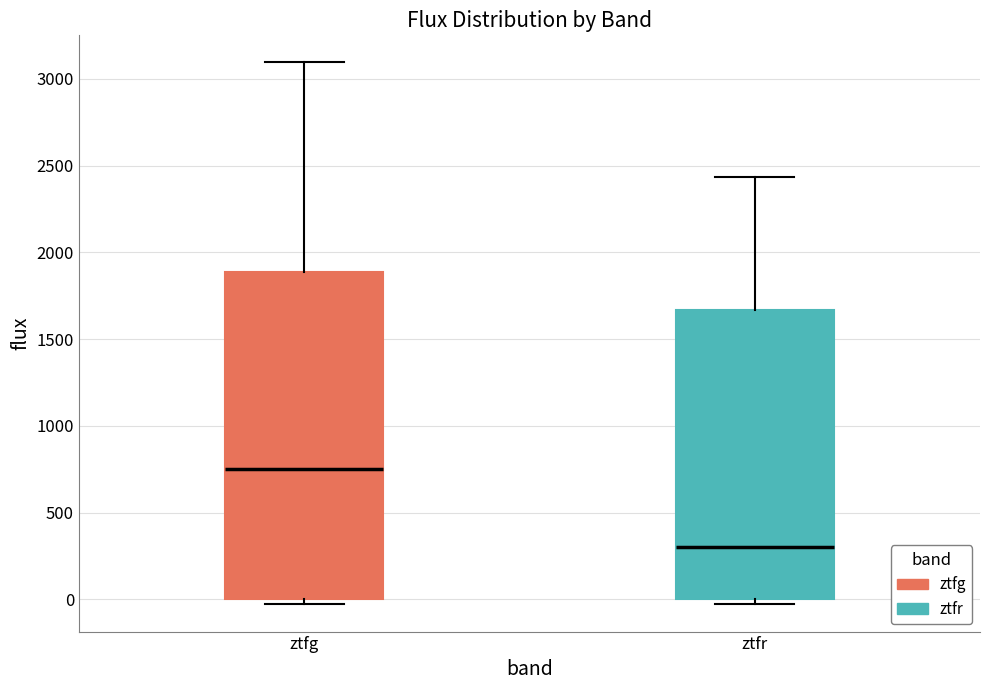

Where does the upper whisker of the box for ztfg end on the y-axis? The values are not printed on the chart, so give them approximately, as read against the axis.

3100